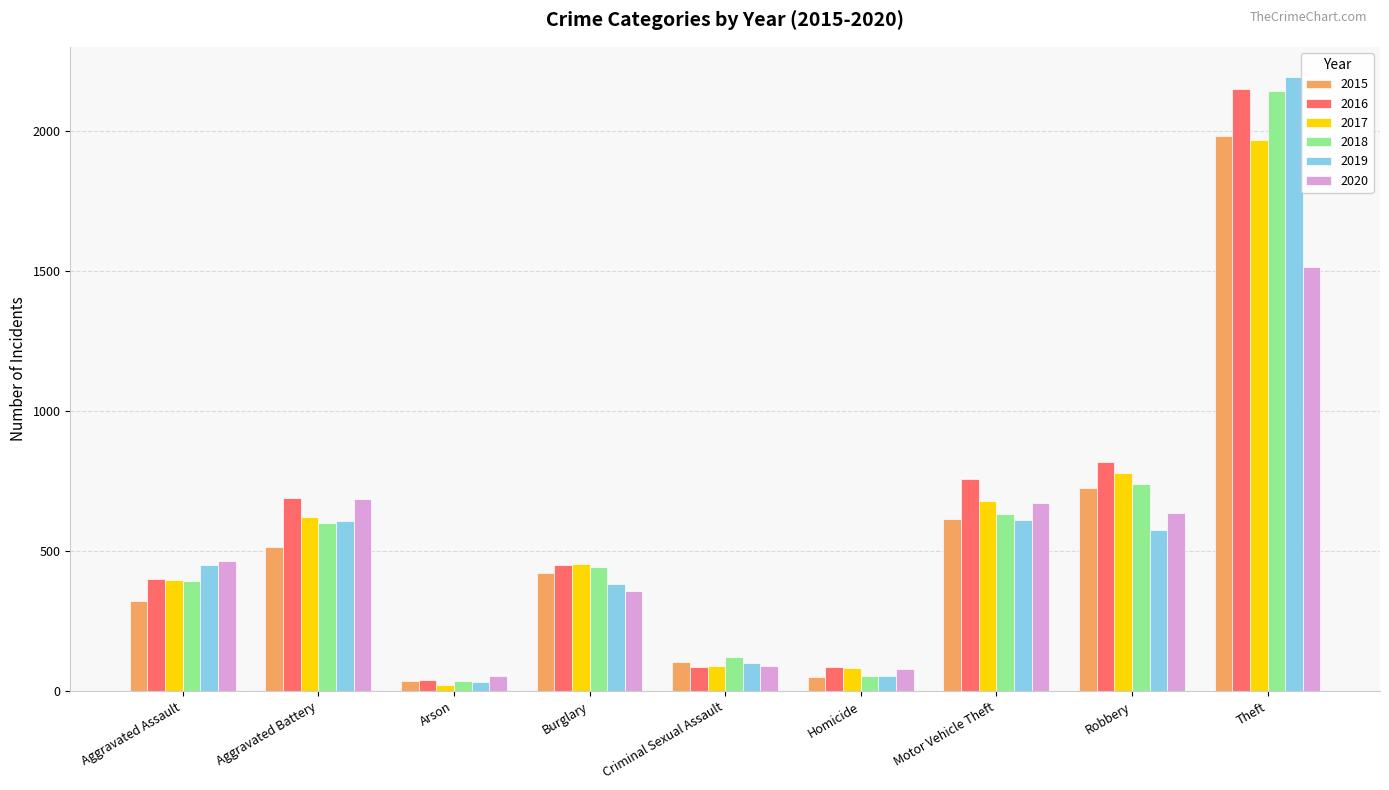

Which category has the highest value across all series?

Theft